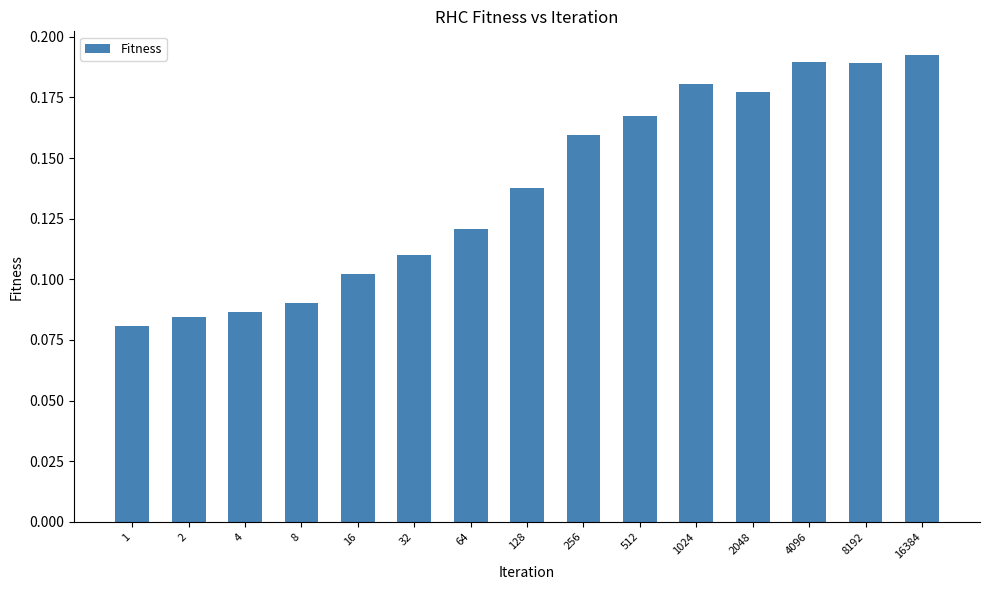

Count the number of data series in this chart.

1